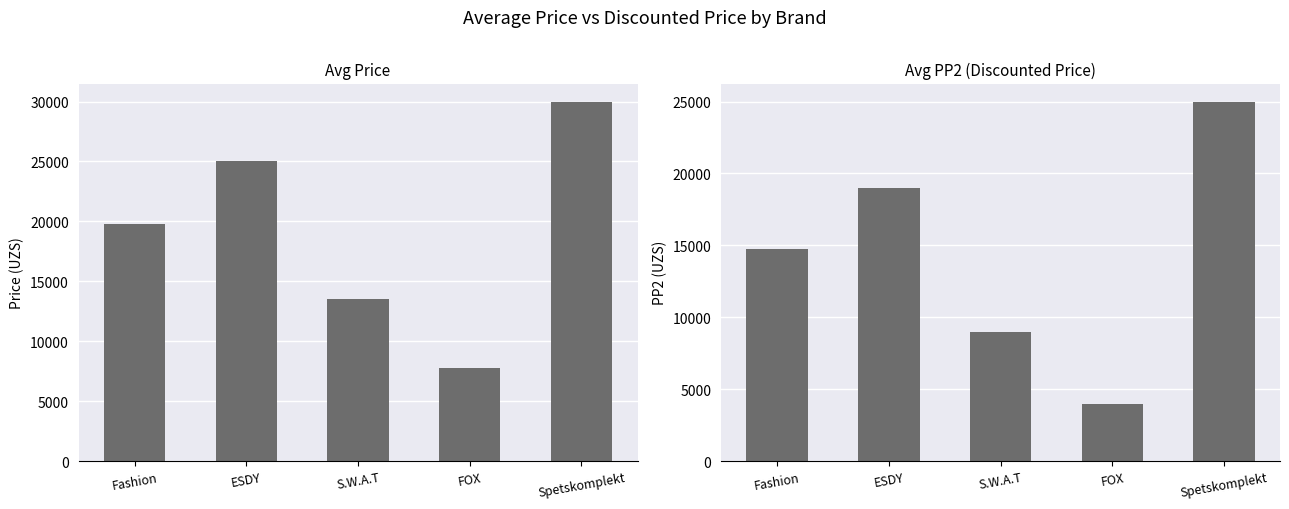

How many data points in Avg Price are above 19750?

2